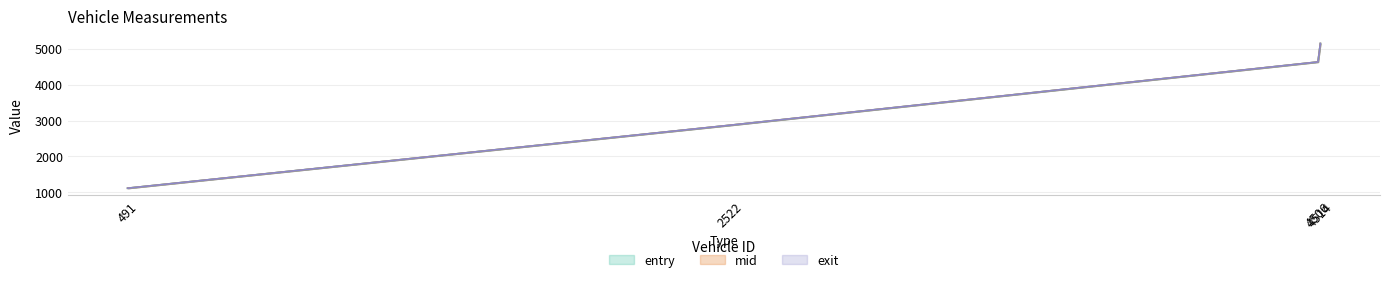

What is the maximum value for entry?

5144.0